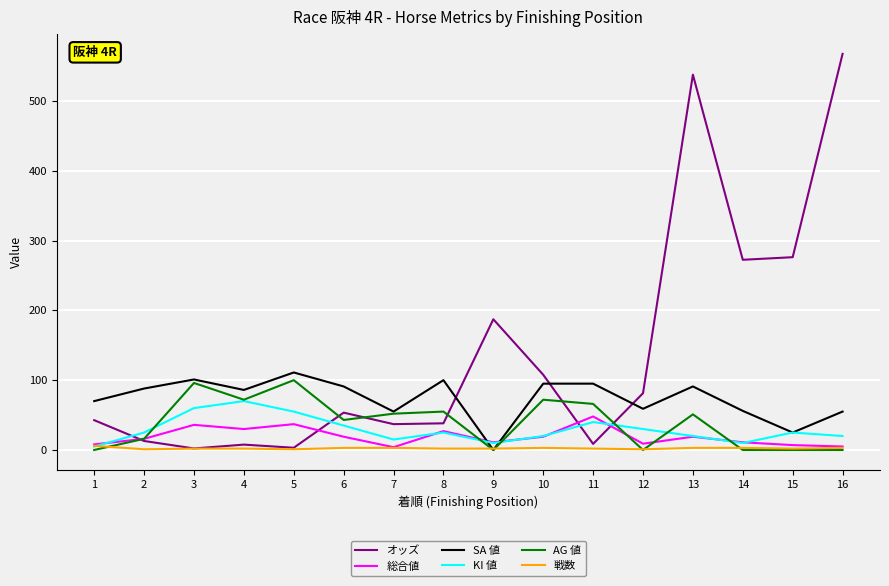

The value of SA 値 at 4 is 49.7. True or false?

False